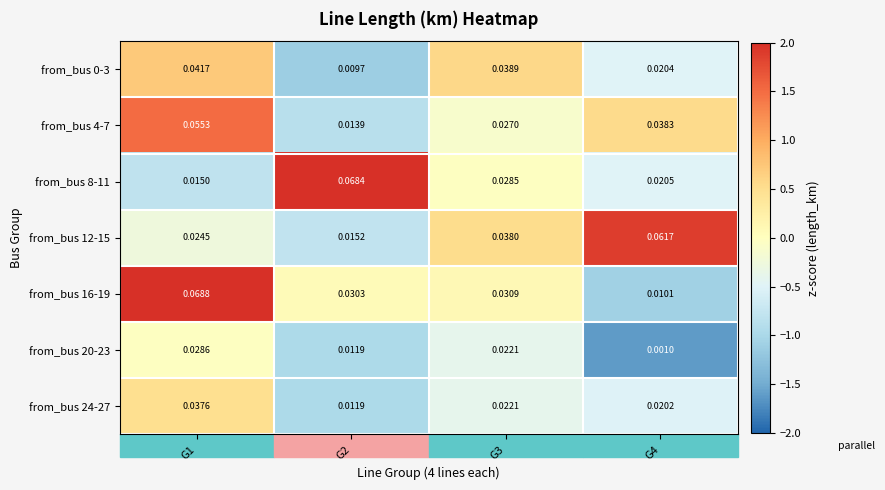

How many categories are shown in the chart?

4